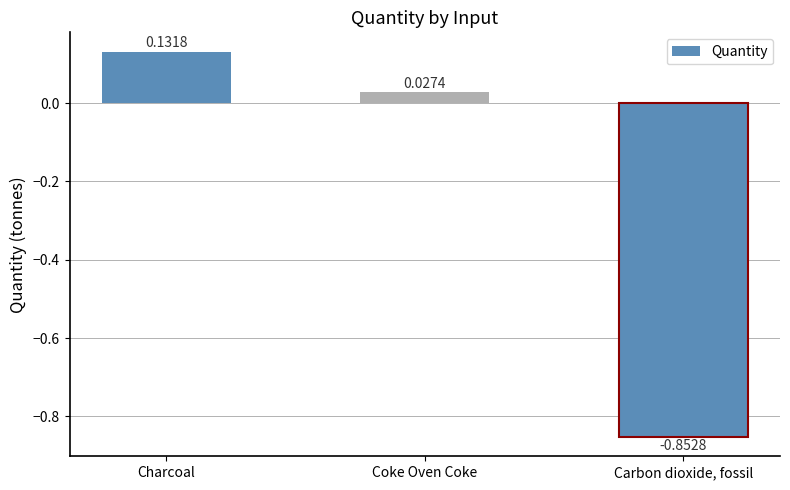

What is the average value?

-0.2